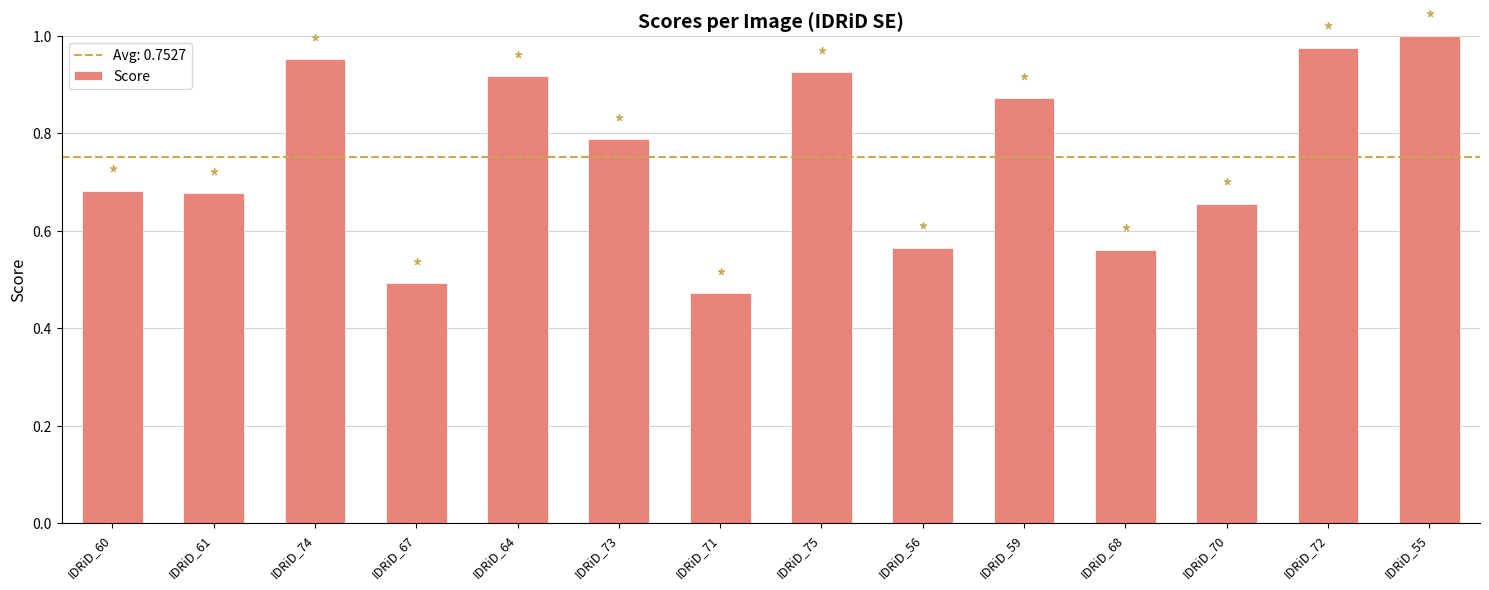

Which has a higher value, IDRiD_74 or IDRiD_60?

IDRiD_74